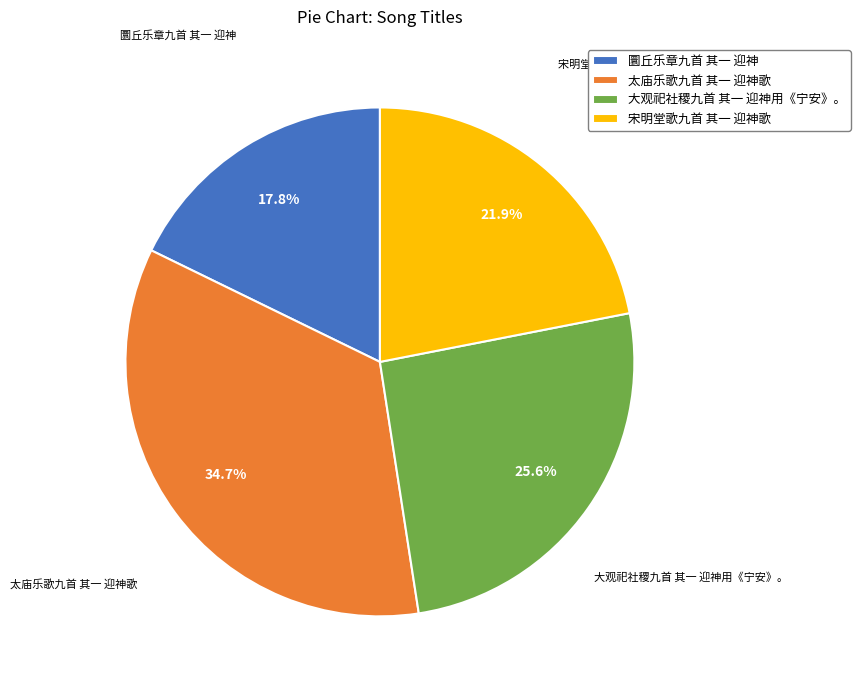

Does any single category account for the majority?

No